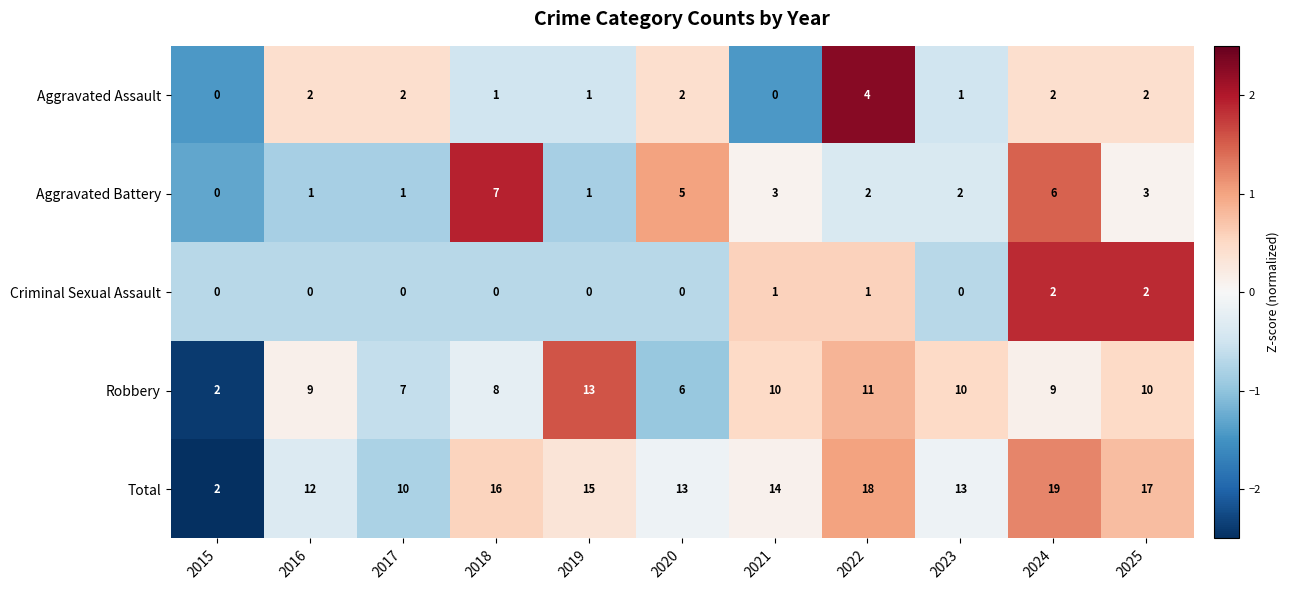

Rank the series by their maximum value, from highest to lowest.

Total, Robbery, Aggravated Battery, Aggravated Assault, Criminal Sexual Assault